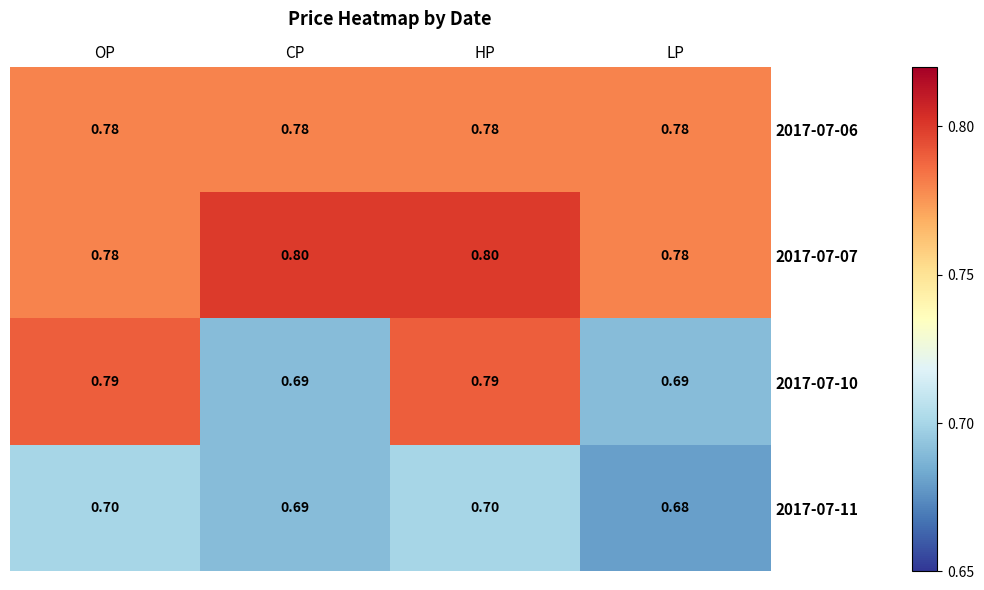

Which series changed the most between OP and HP?

2017-07-07